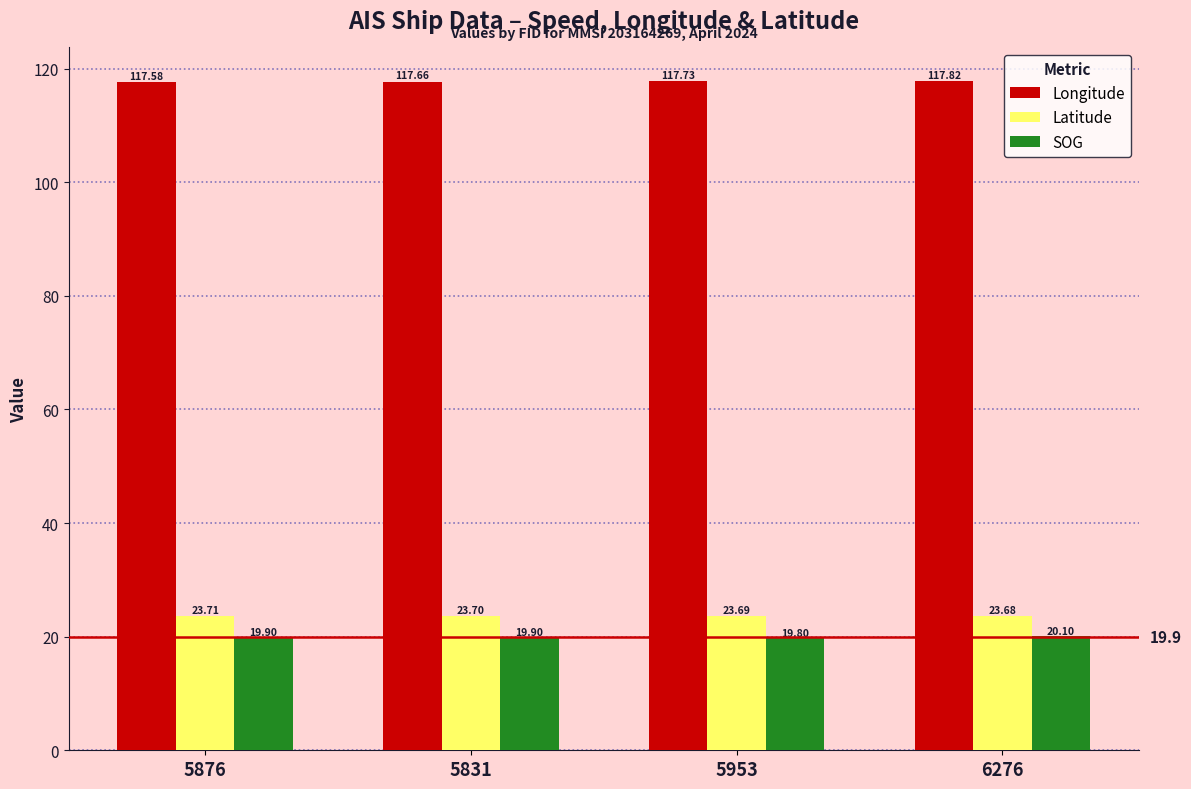

What is the smallest value displayed?

19.8